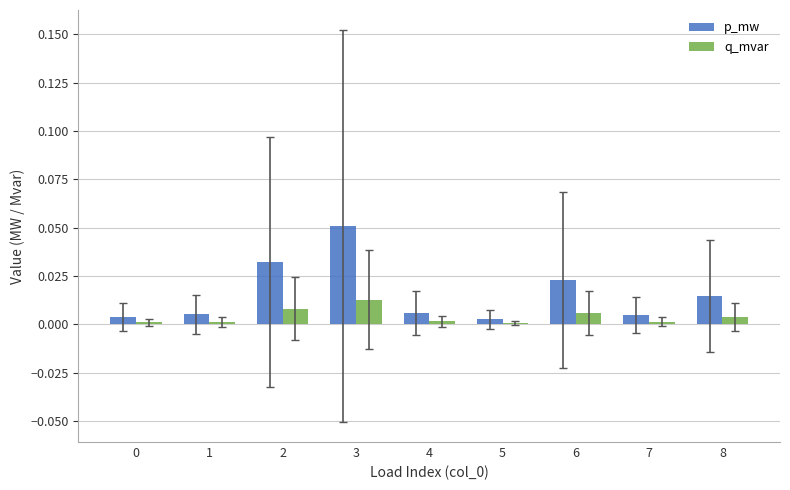

Which series has the widest spread of values?

p_mw